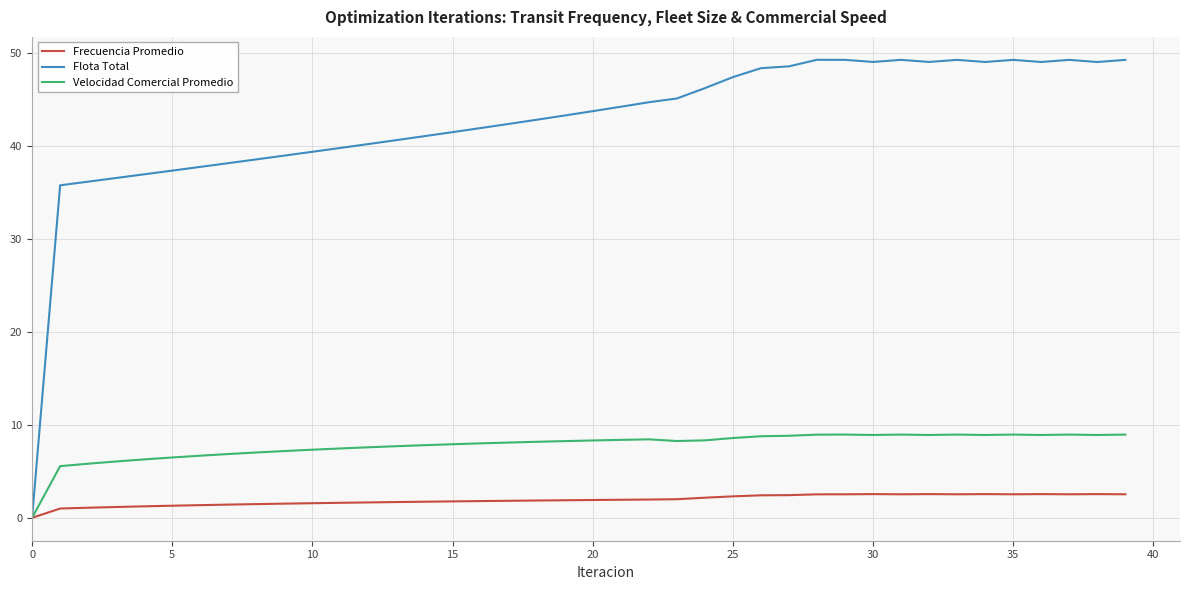

Which series has the largest total across all categories?

Flota Total